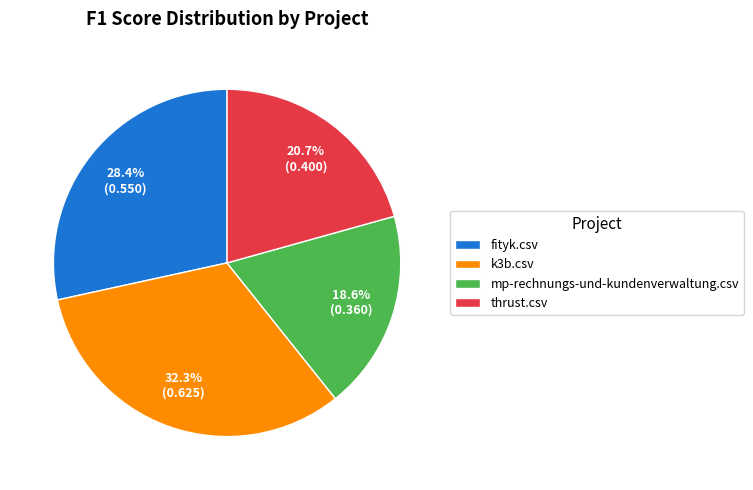

To the nearest percent, what is the difference between the fityk.csv and mp-rechnungs-und-kundenverwaltung.csv slice percentages?

10%